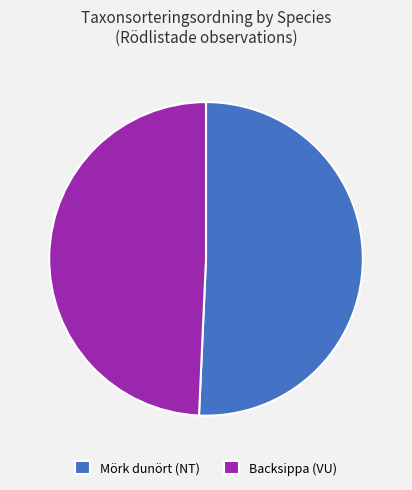

Is it true that Mörk dunört (NT) is 51% of the pie?

True